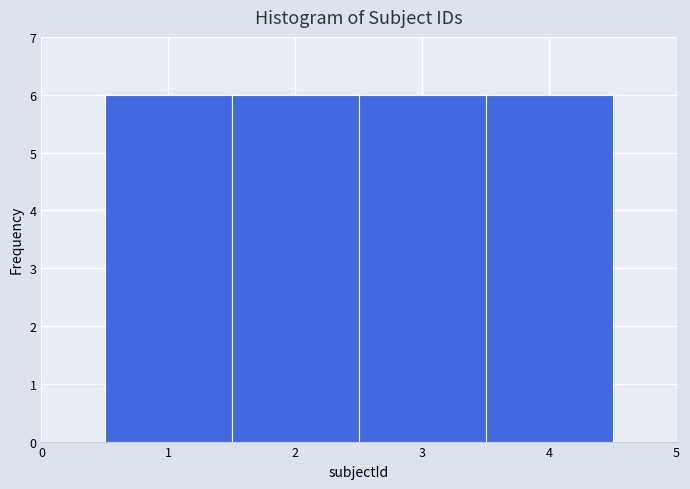

Reading left to right, list every bar in this chart as the range it spans on the x-axis followed by its height. The values are not printed on the chart, so give them approximately, as read against the axis.

0.5 to 1.5: 6
1.5 to 2.5: 6
2.5 to 3.5: 6
3.5 to 4.5: 6